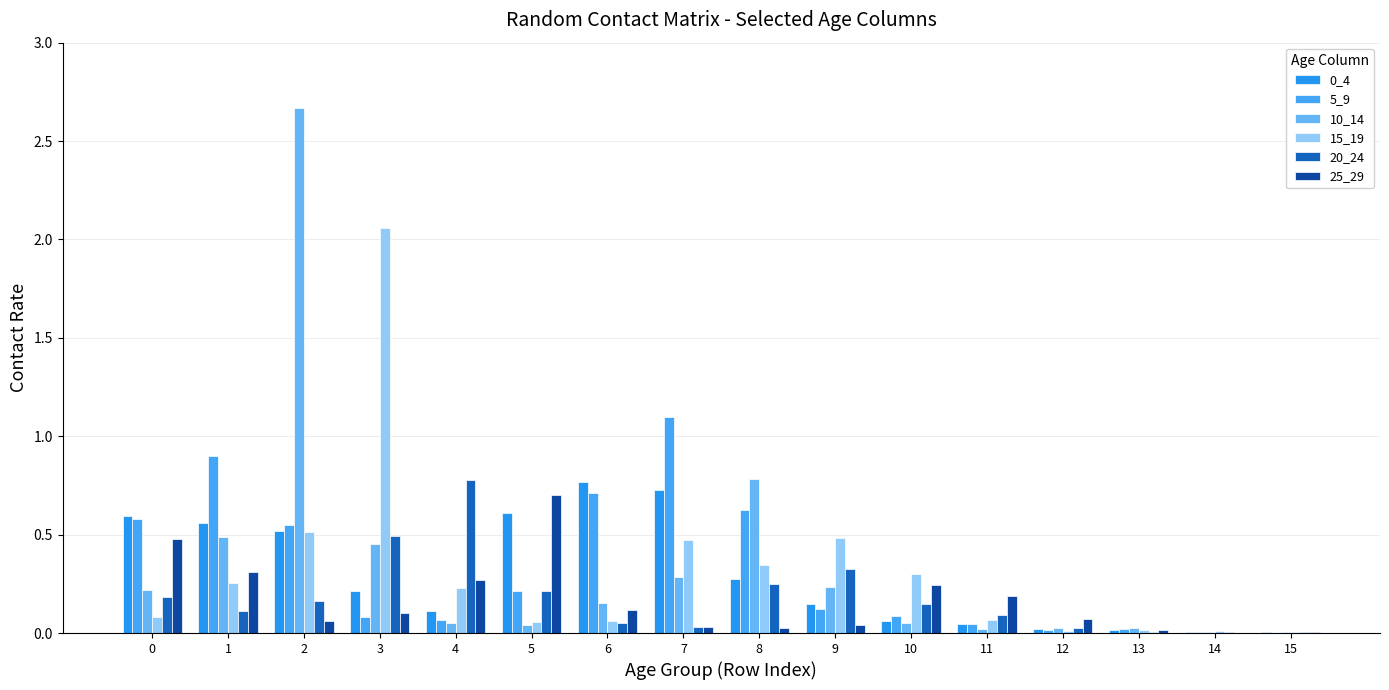

Count the number of data series in this chart.

6